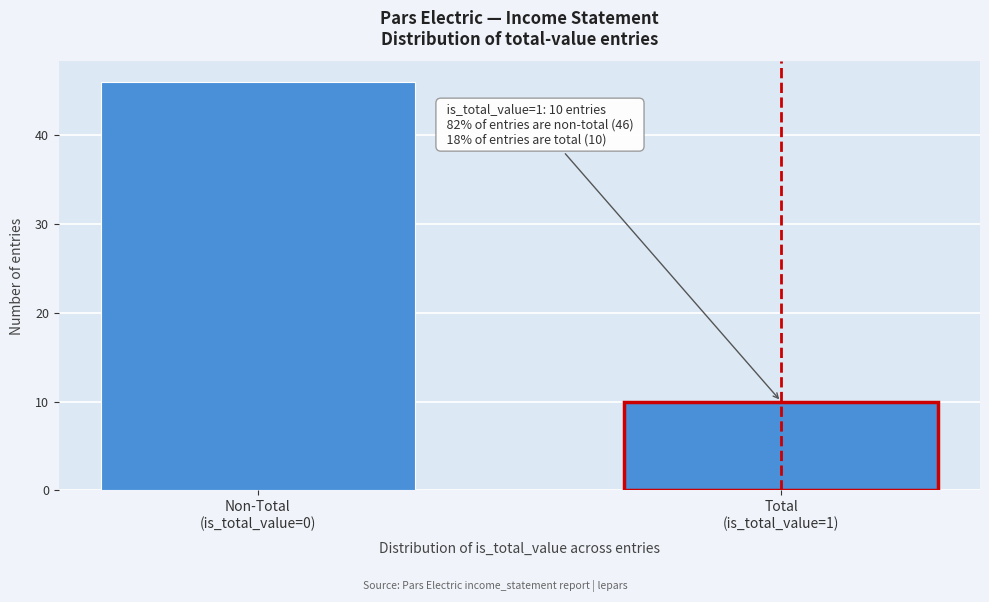

Reading left to right, transcribe all the data shown in this chart.

46	10